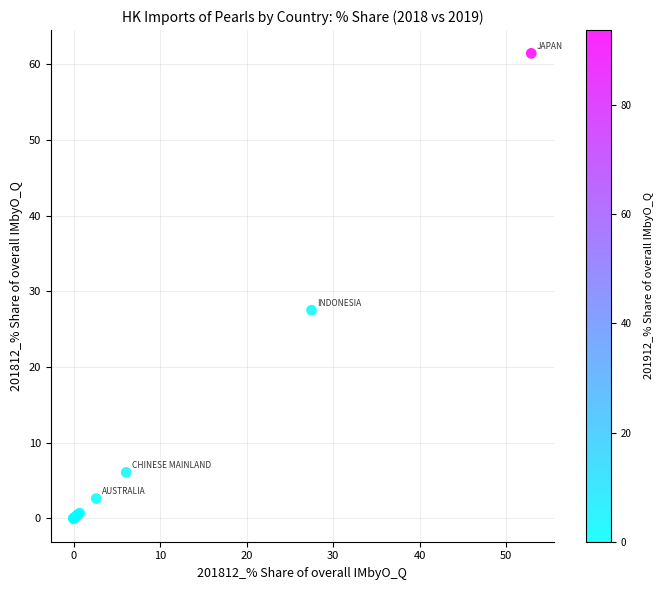

What Y value in the scatter plot is closest to 30?

27.5